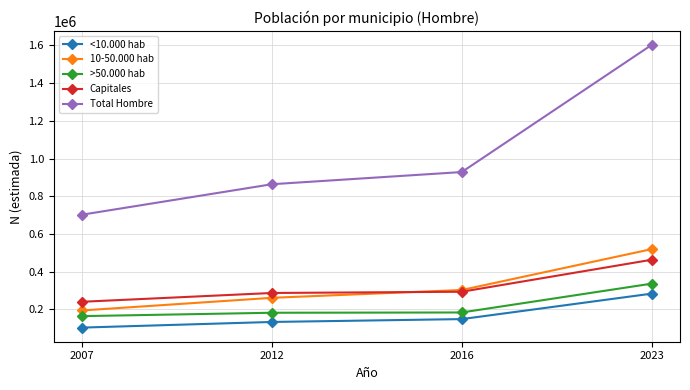

At which category is the sum across all series the highest?

2023